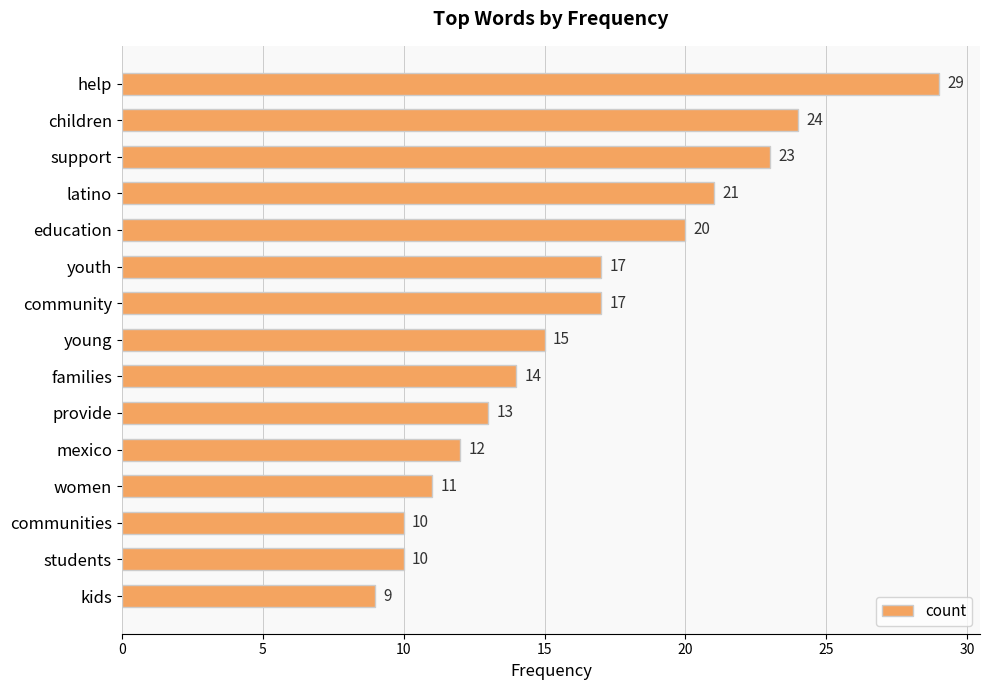

What is the sum of all values?

245